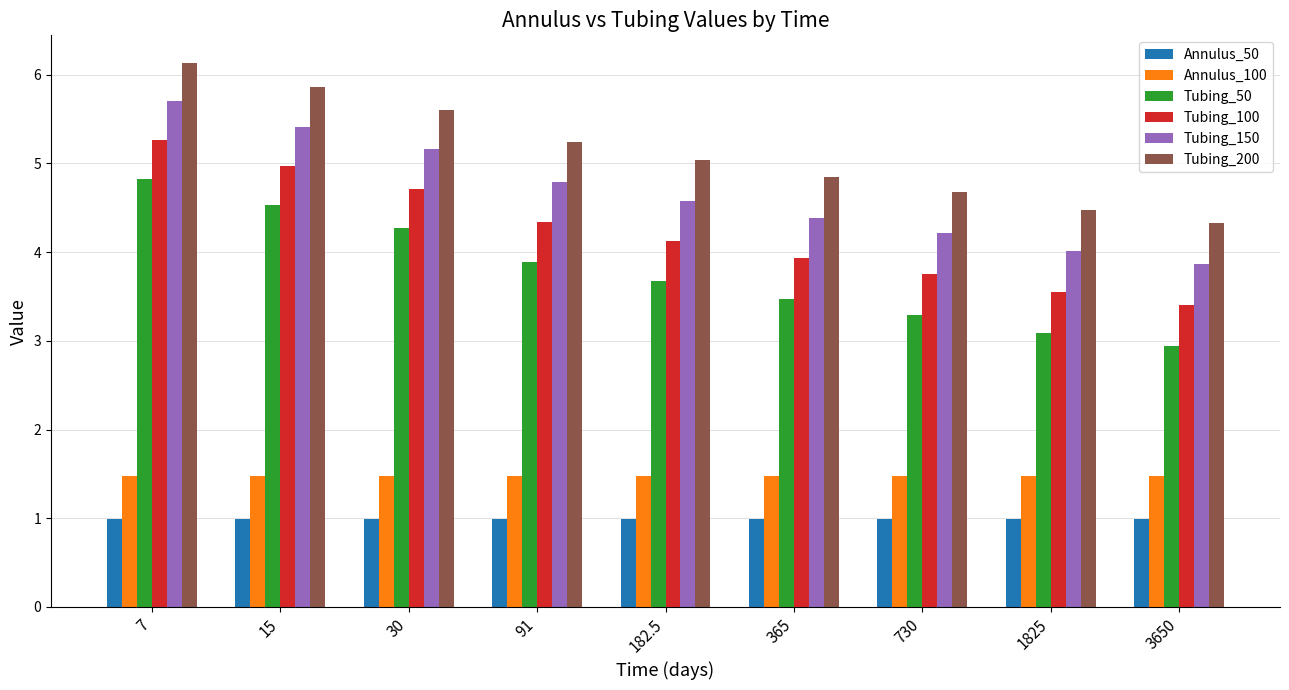

What is the difference between the maximum and minimum values in the Tubing_150 series?

1.8